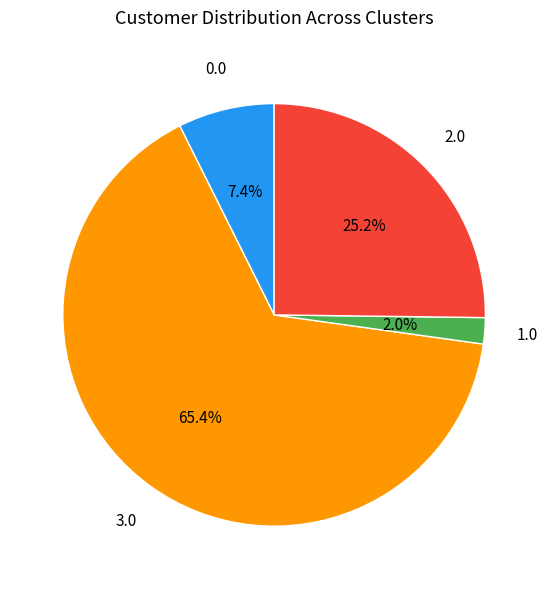

How many segments does this pie chart have?

4